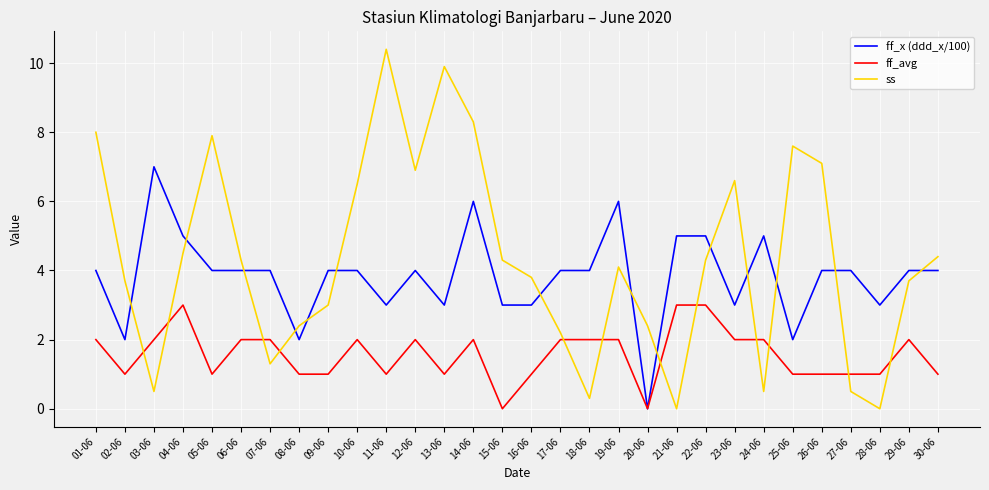

Which series changed the most between 01-06 and 03-06?

ss